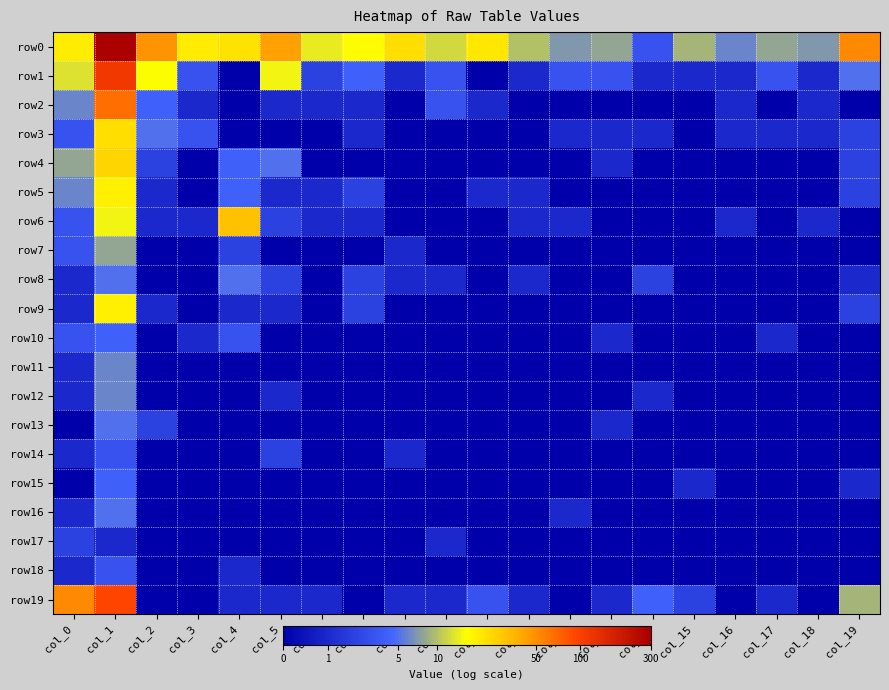

What is the total value across all series at col_0?

27.3